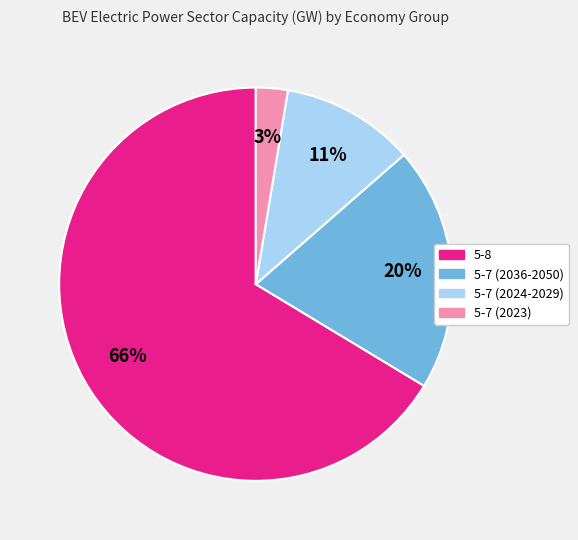

What percentage is the 5-8 slice, to the nearest percent?

66%